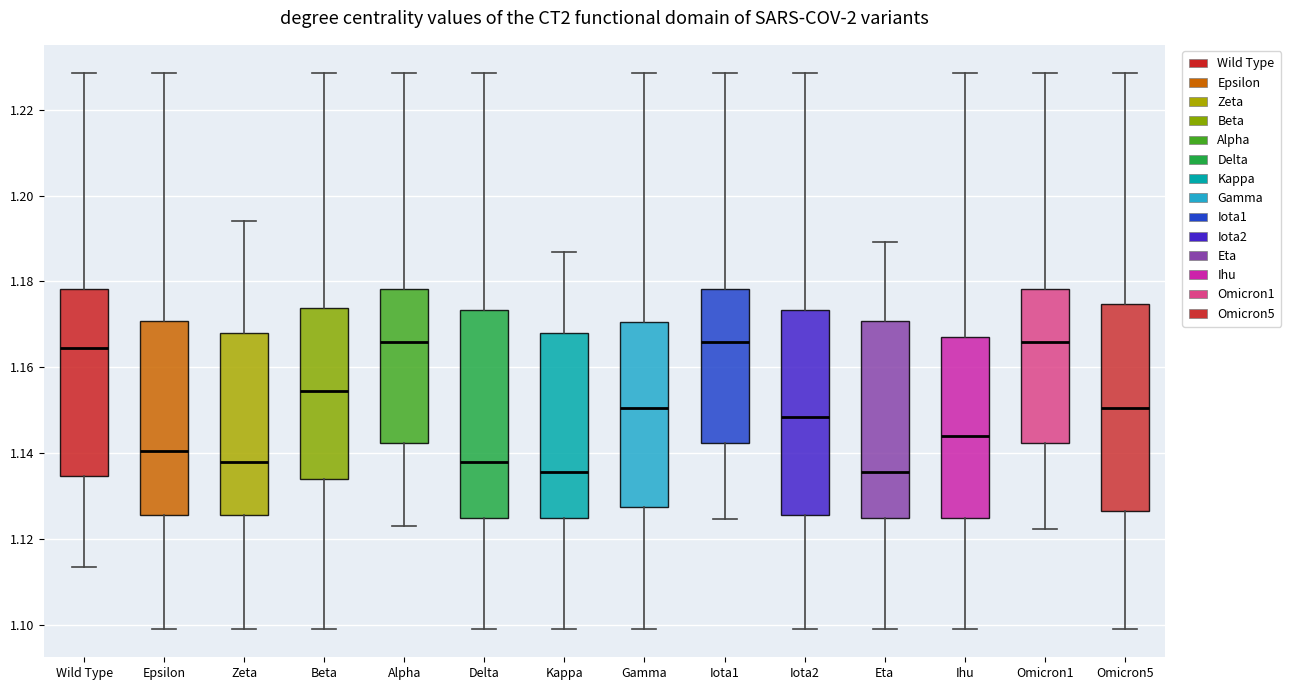

Reading left to right, transcribe this box plot: for each box, give where its median line is, the range the box spans, and where its two whiskers end, as read against the y-axis. The values are not printed on the chart, so give them approximately, as read against the axis.

Wild Type: median 1.164, box 1.134 to 1.178, whiskers 1.114 to 1.228
Epsilon: median 1.140, box 1.126 to 1.170, whiskers 1.098 to 1.228
Zeta: median 1.138, box 1.126 to 1.168, whiskers 1.098 to 1.194
Beta: median 1.154, box 1.134 to 1.174, whiskers 1.098 to 1.228
Alpha: median 1.166, box 1.142 to 1.178, whiskers 1.124 to 1.228
Delta: median 1.138, box 1.124 to 1.174, whiskers 1.098 to 1.228
Kappa: median 1.136, box 1.124 to 1.168, whiskers 1.098 to 1.186
Gamma: median 1.150, box 1.128 to 1.170, whiskers 1.098 to 1.228
Iota1: median 1.166, box 1.142 to 1.178, whiskers 1.124 to 1.228
Iota2: median 1.148, box 1.126 to 1.174, whiskers 1.098 to 1.228
Eta: median 1.136, box 1.124 to 1.170, whiskers 1.098 to 1.190
Ihu: median 1.144, box 1.124 to 1.168, whiskers 1.098 to 1.228
Omicron1: median 1.166, box 1.142 to 1.178, whiskers 1.122 to 1.228
Omicron5: median 1.150, box 1.126 to 1.174, whiskers 1.098 to 1.228